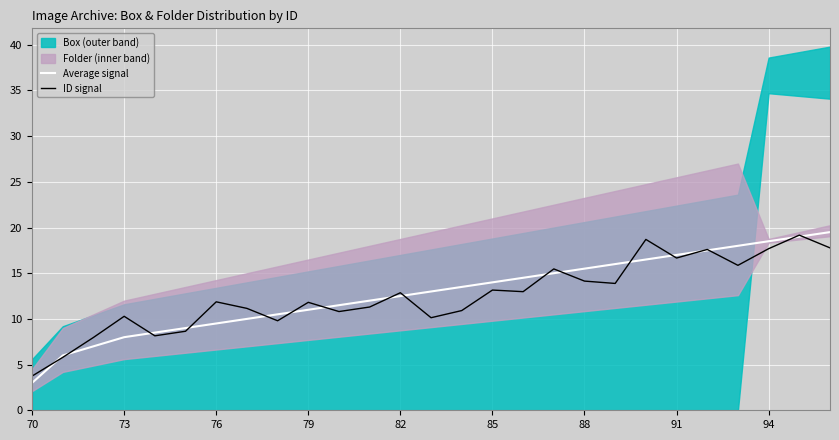

Which series has the largest total across all categories?

Average signal